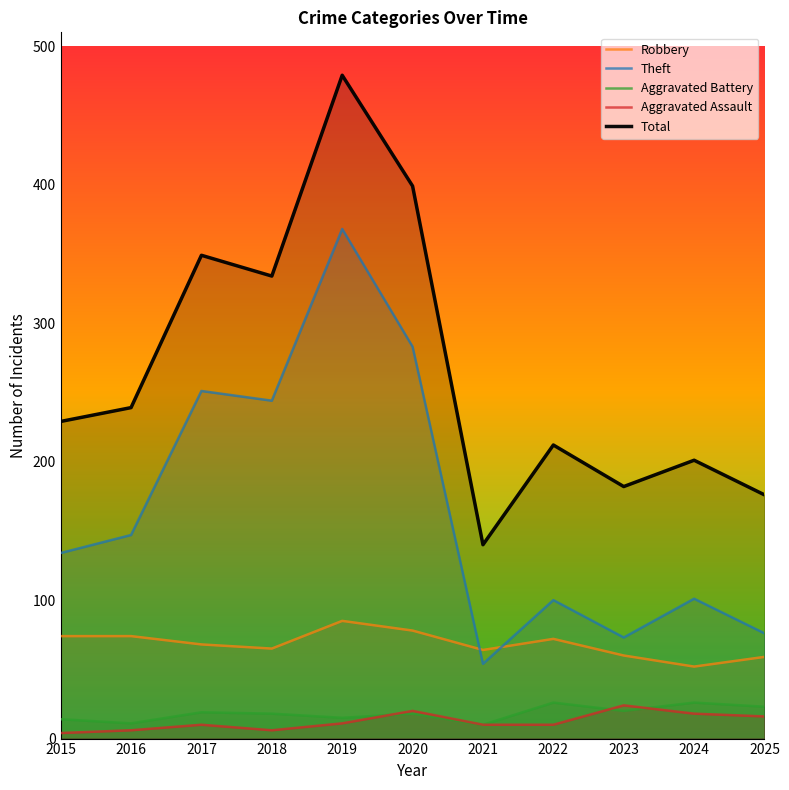

Reading left to right, what are all the values shown in this chart?

Robbery: 2015=74	2016=74	2017=68	2018=65	2019=85	2020=78	2021=64	2022=72	2023=60	2024=52	2025=59
Theft: 2015=134	2016=147	2017=251	2018=244	2019=368	2020=283	2021=54	2022=100	2023=73	2024=101	2025=76
Aggravated Battery: 2015=14	2016=11	2017=19	2018=18	2019=15	2020=18	2021=10	2022=26	2023=20	2024=26	2025=23
Aggravated Assault: 2015=4	2016=6	2017=10	2018=6	2019=11	2020=20	2021=10	2022=10	2023=24	2024=18	2025=16
Total: 2015=229	2016=239	2017=349	2018=334	2019=479	2020=399	2021=140	2022=212	2023=182	2024=201	2025=176